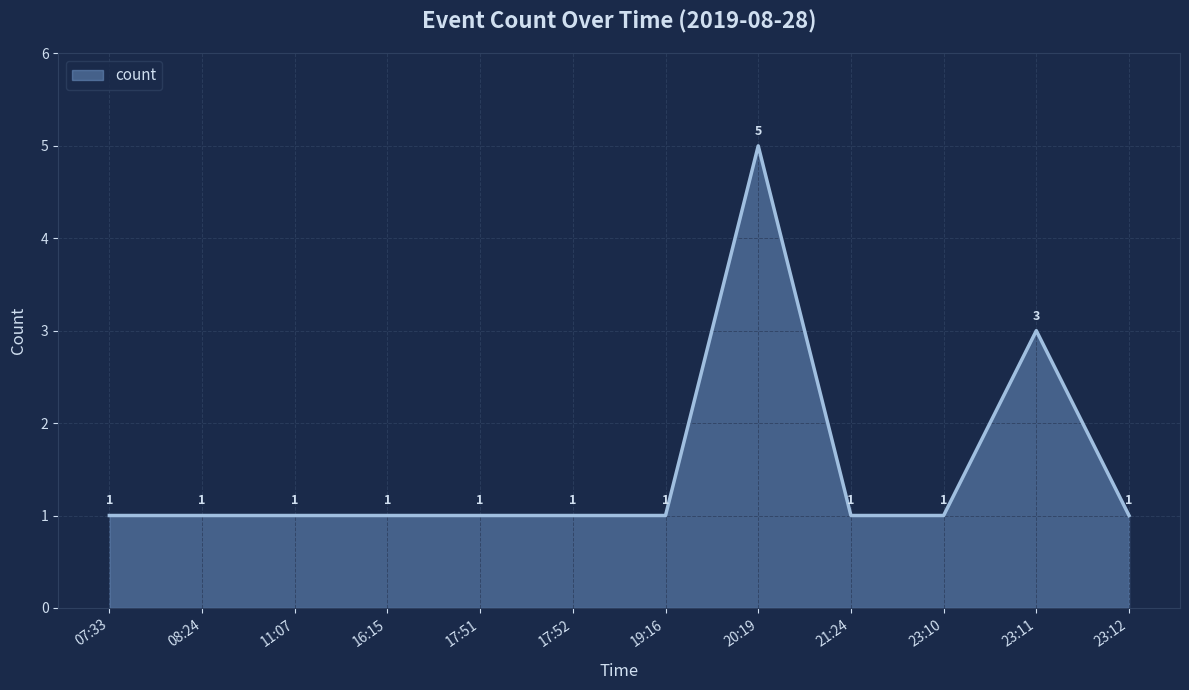

Which category has the highest value across all series?

20:19